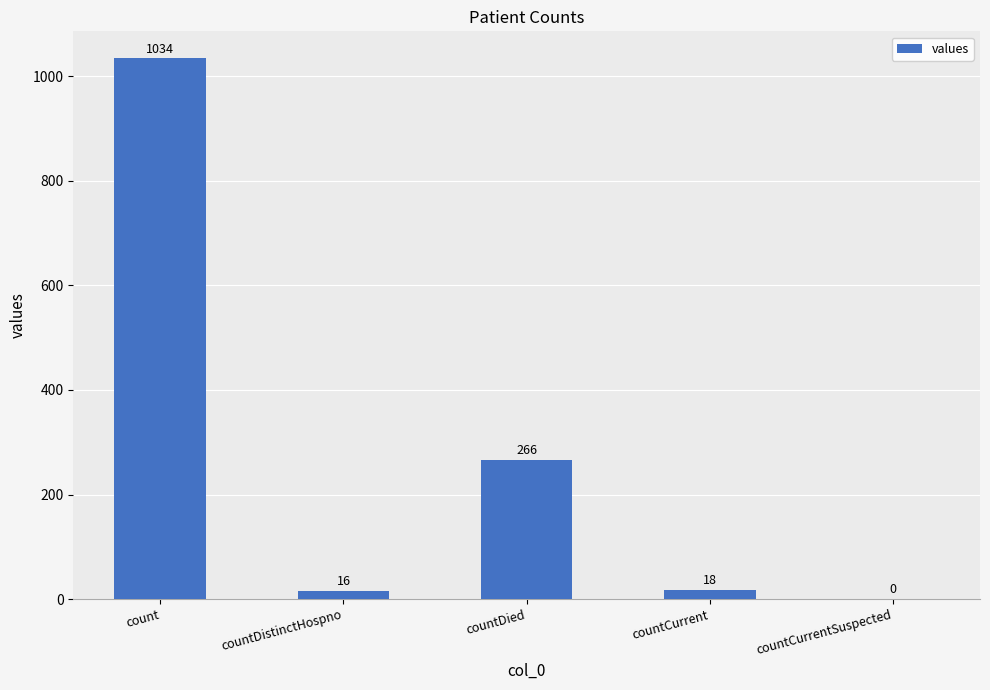

Reading right to left, what are all the values shown in this chart?

0	18	266	16	1034